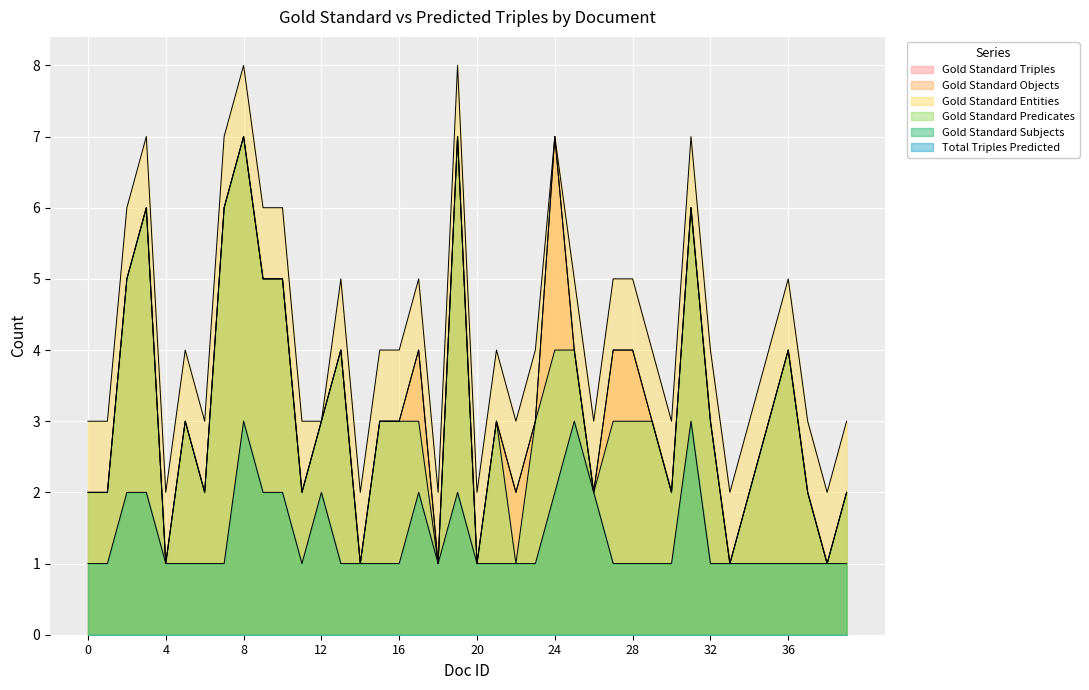

How many data points does each series have?

40